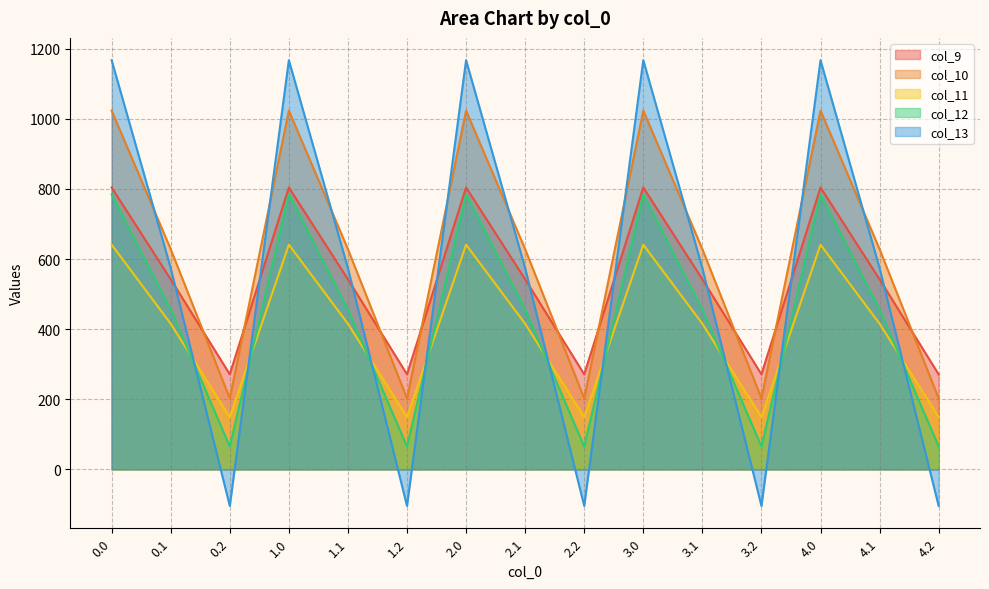

Rank the series by their maximum value, from highest to lowest.

col_13, col_10, col_9, col_12, col_11